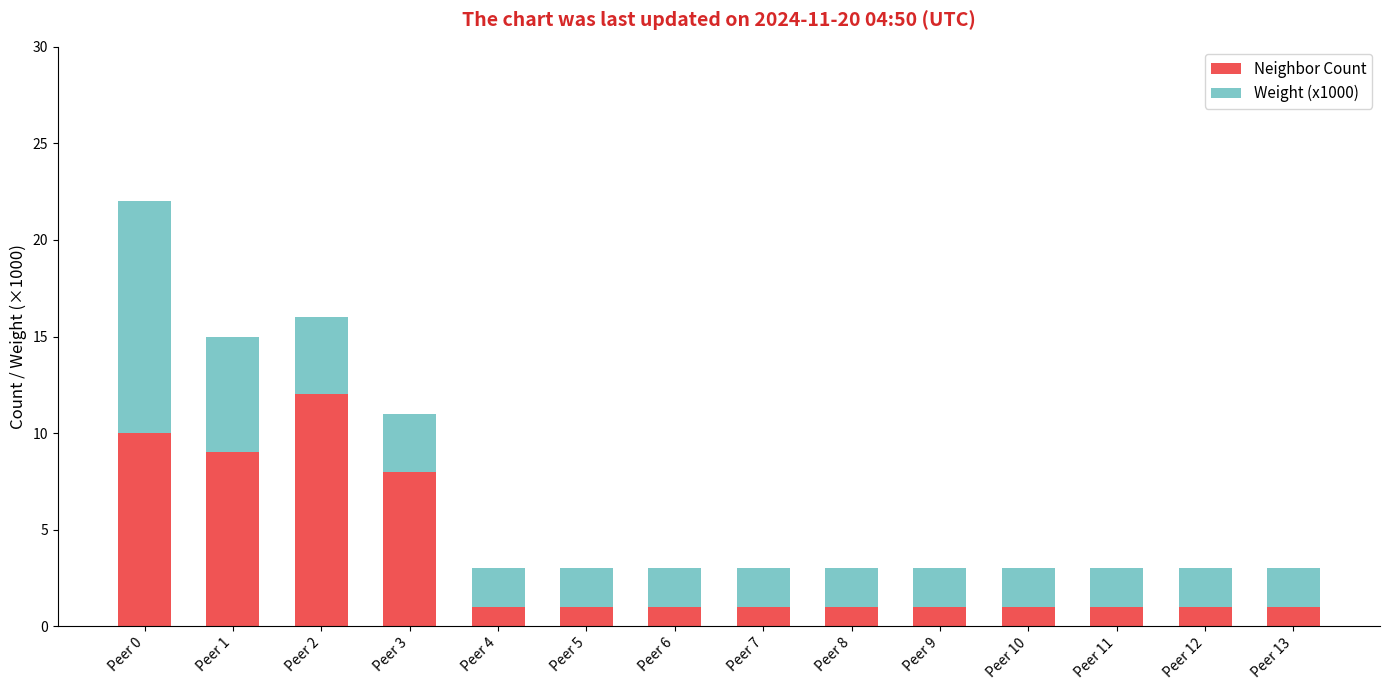

At which category is the sum across all series the highest?

Peer 0